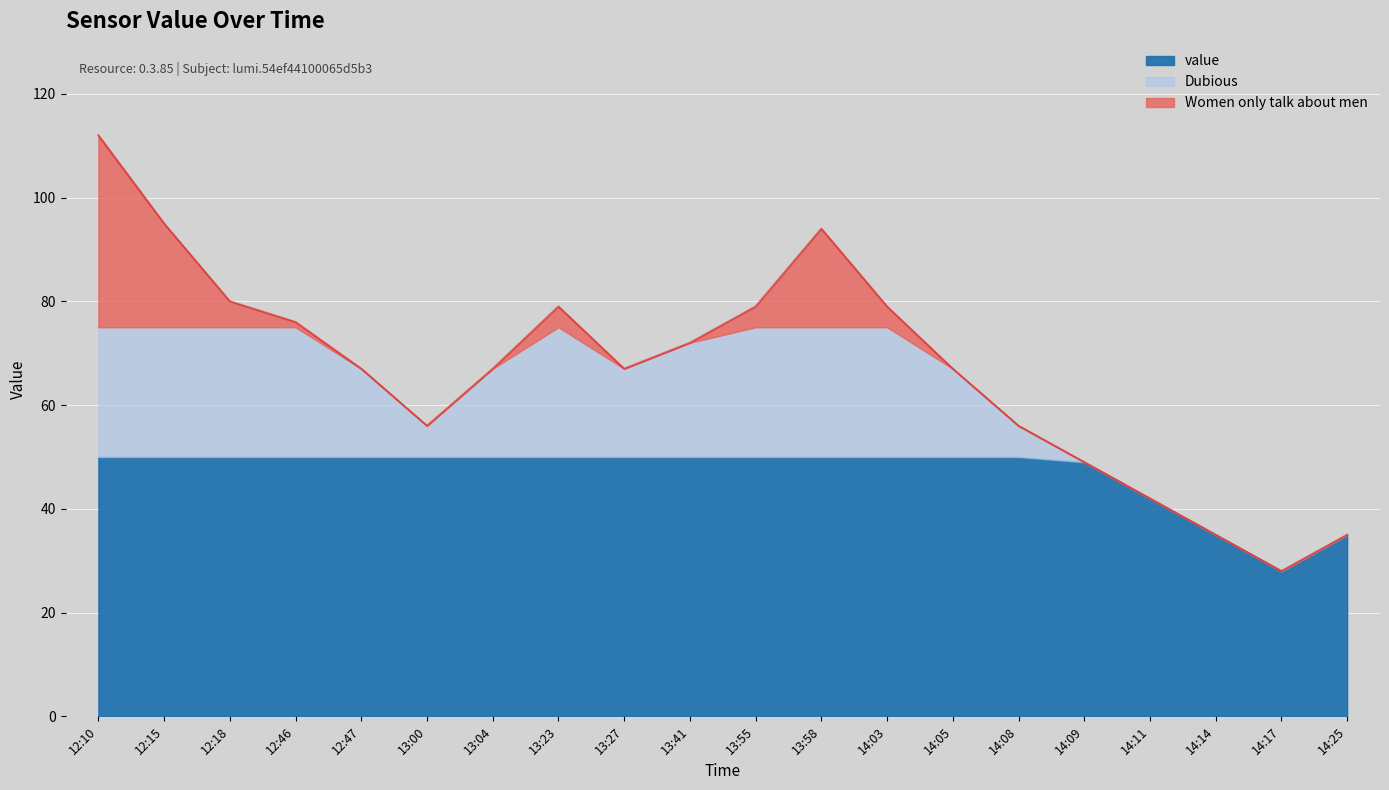

Which has a higher value, 14:05 or 13:04?

14:05